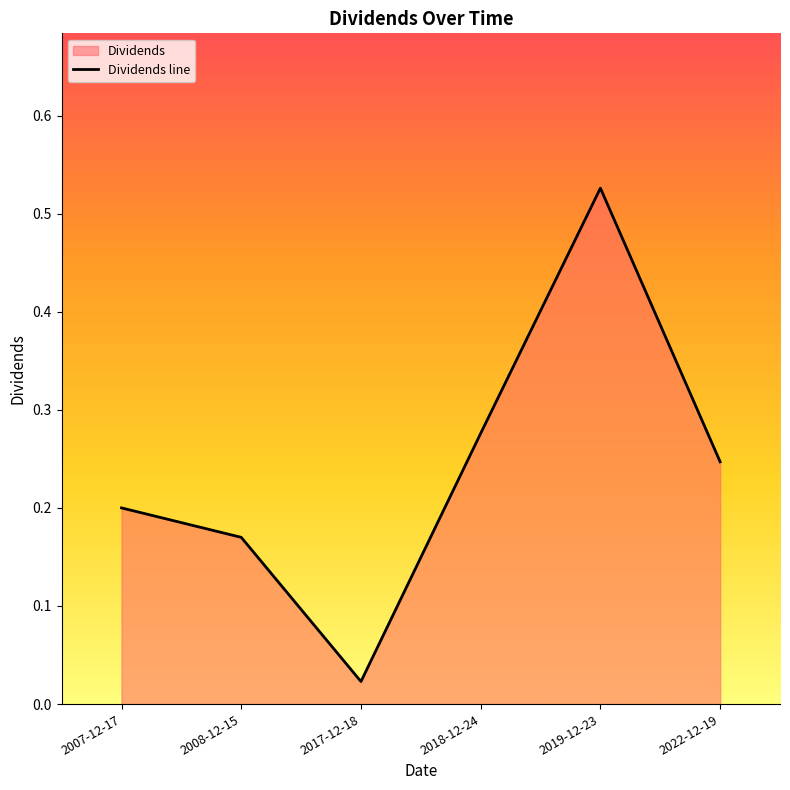

Rank the categories by value from highest to lowest.

2019-12-23, 2018-12-24, 2022-12-19, 2007-12-17, 2008-12-15, 2017-12-18